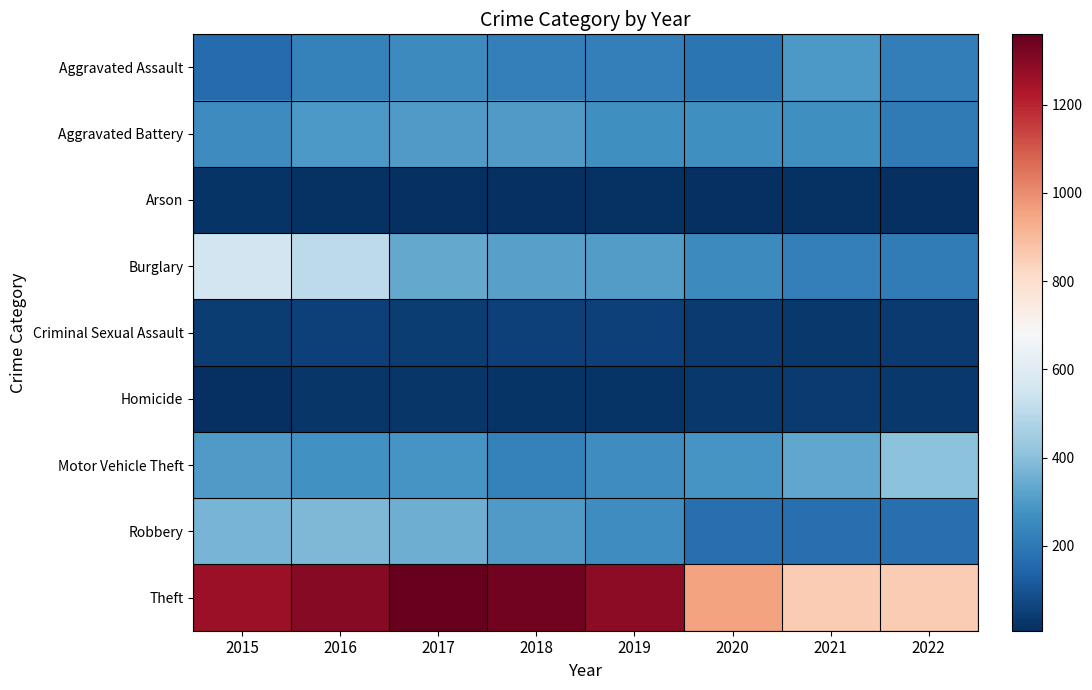

What is the smallest value displayed?

8